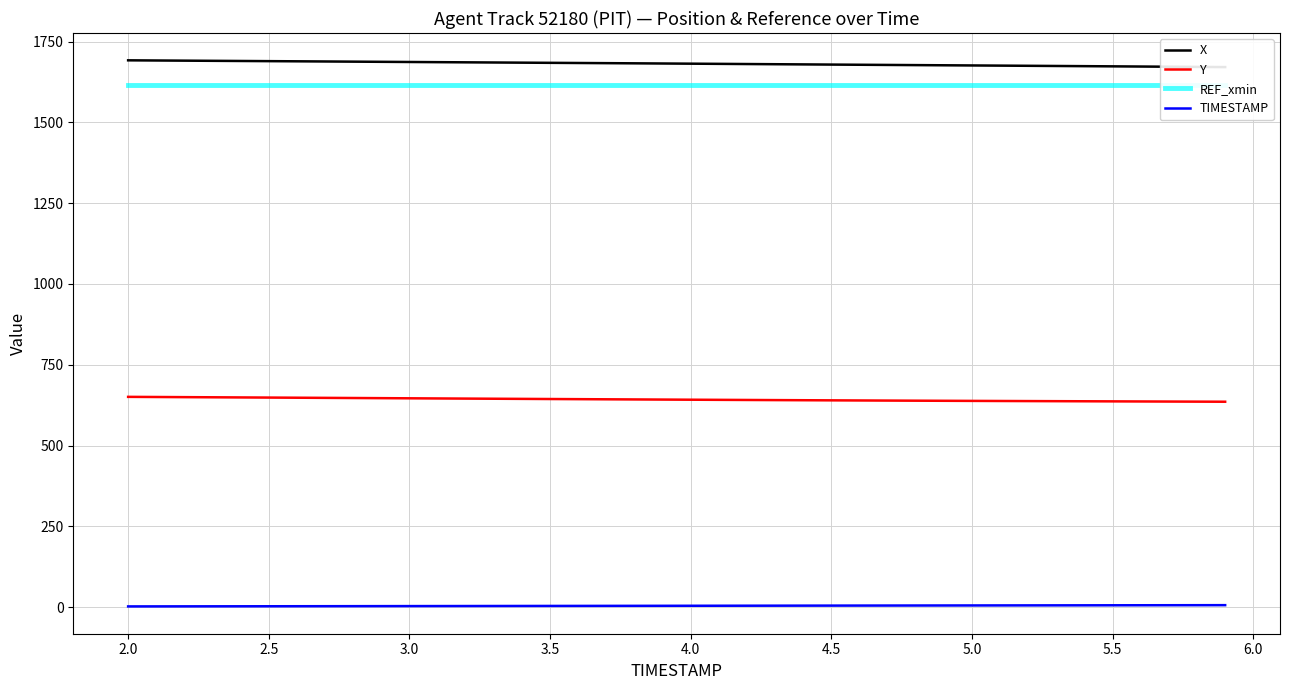

Count the number of data series in this chart.

4